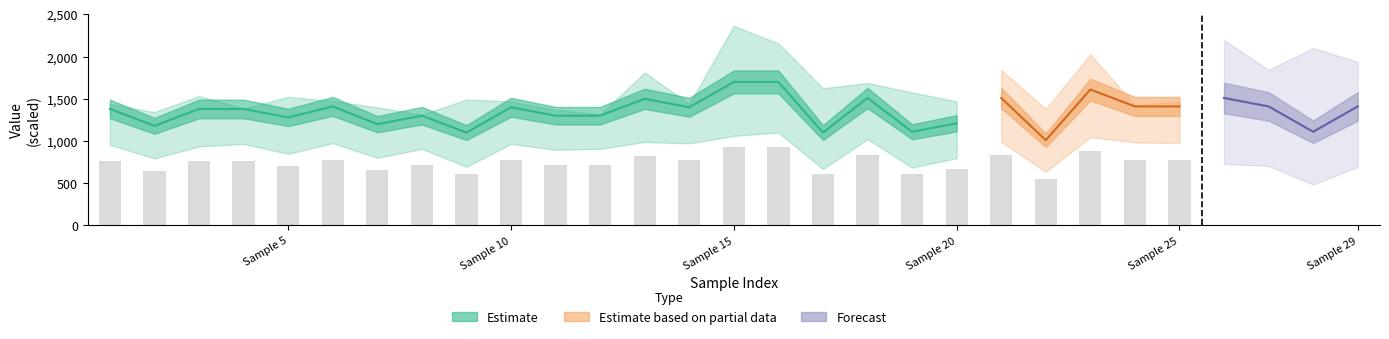

Is the value of actual at 6 greater than the value of predicted at 13?

Yes